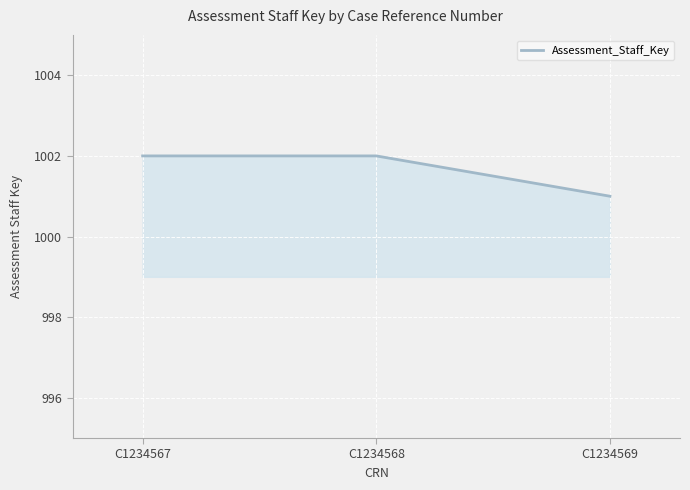

Reading left to right, transcribe all the data shown in this chart.

1002	1002	1001